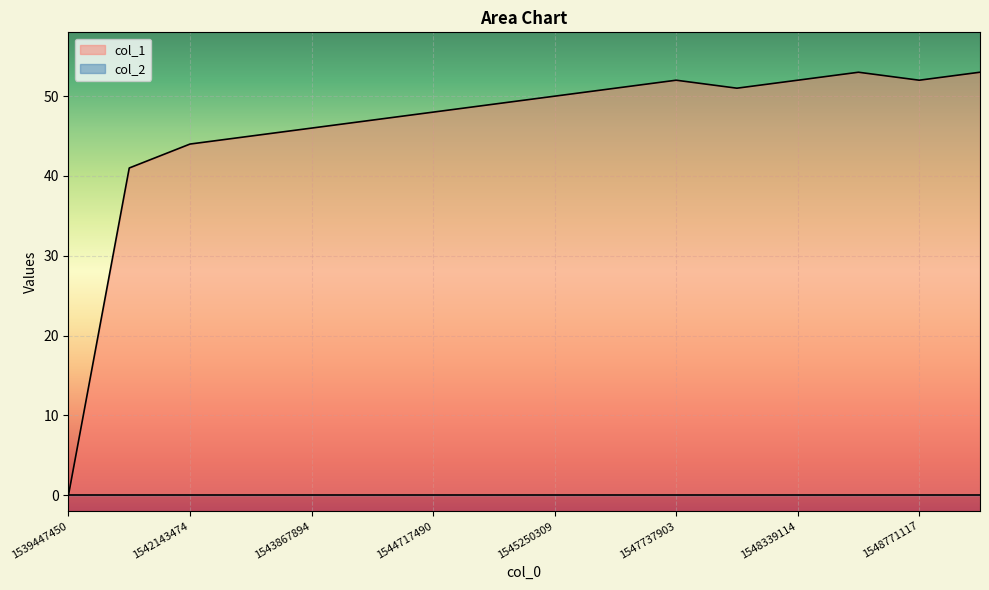

How many values are above zero?

15